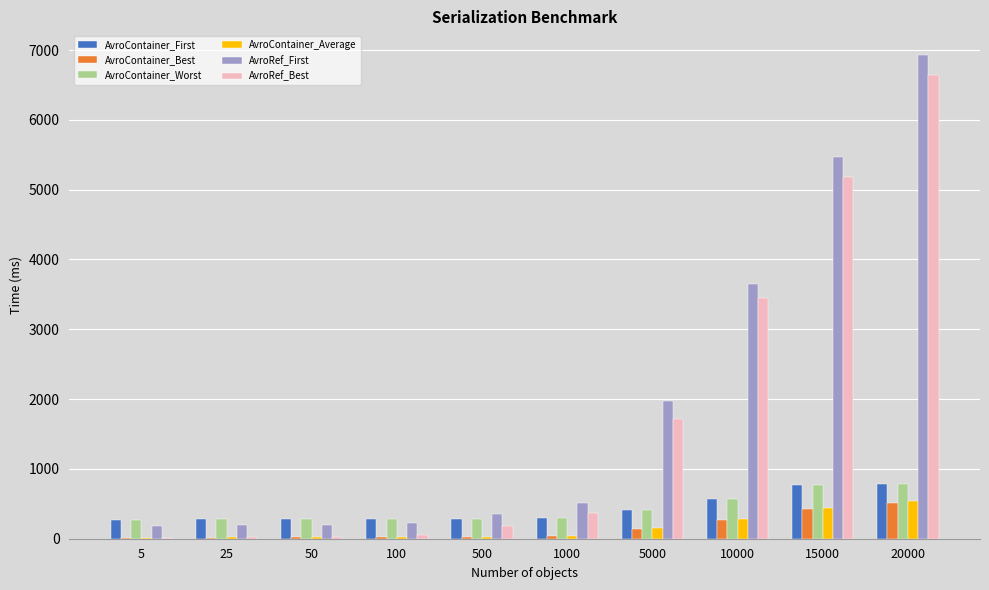

What is the average value of the AvroContainer_Best series?

148.6